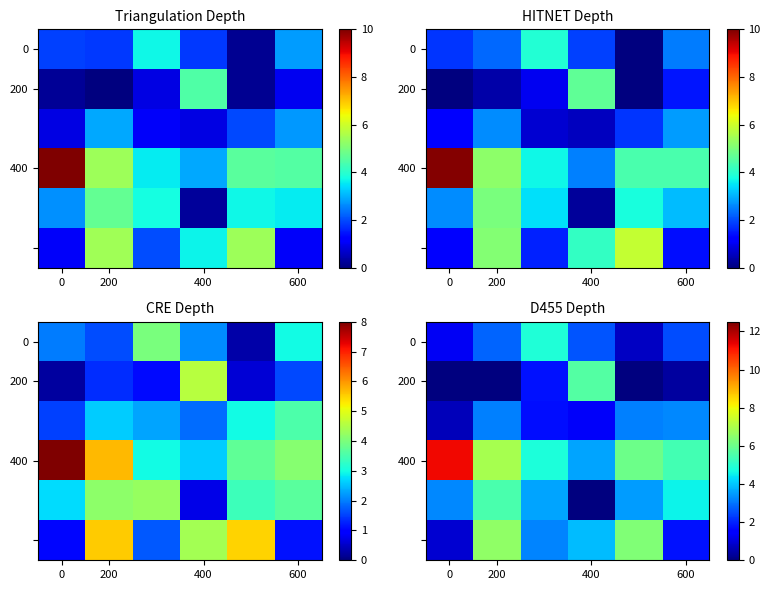

Count the number of categories in the chart.

6